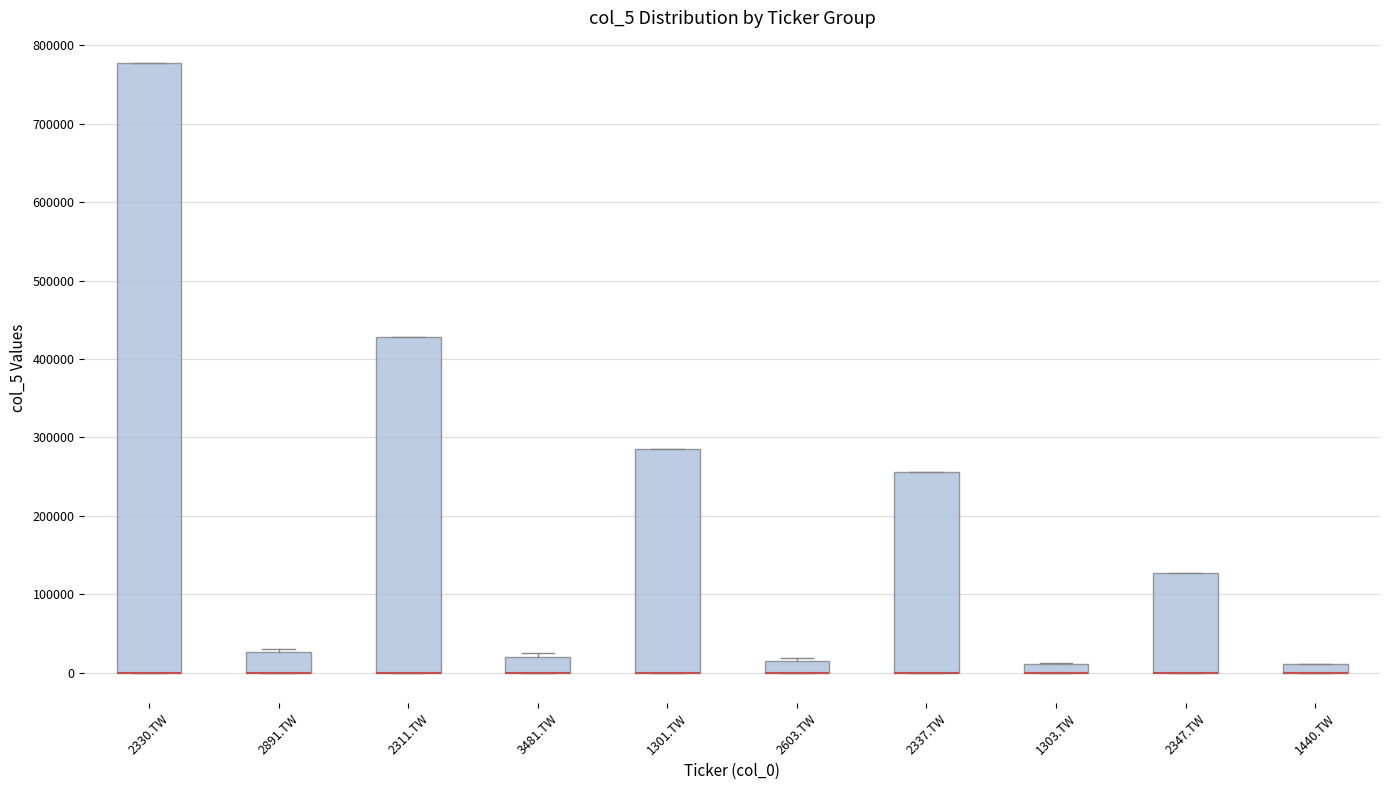

Where is the lower edge of the box for 2347.TW on the y-axis? The values are not printed on the chart, so give them approximately, as read against the axis.

0